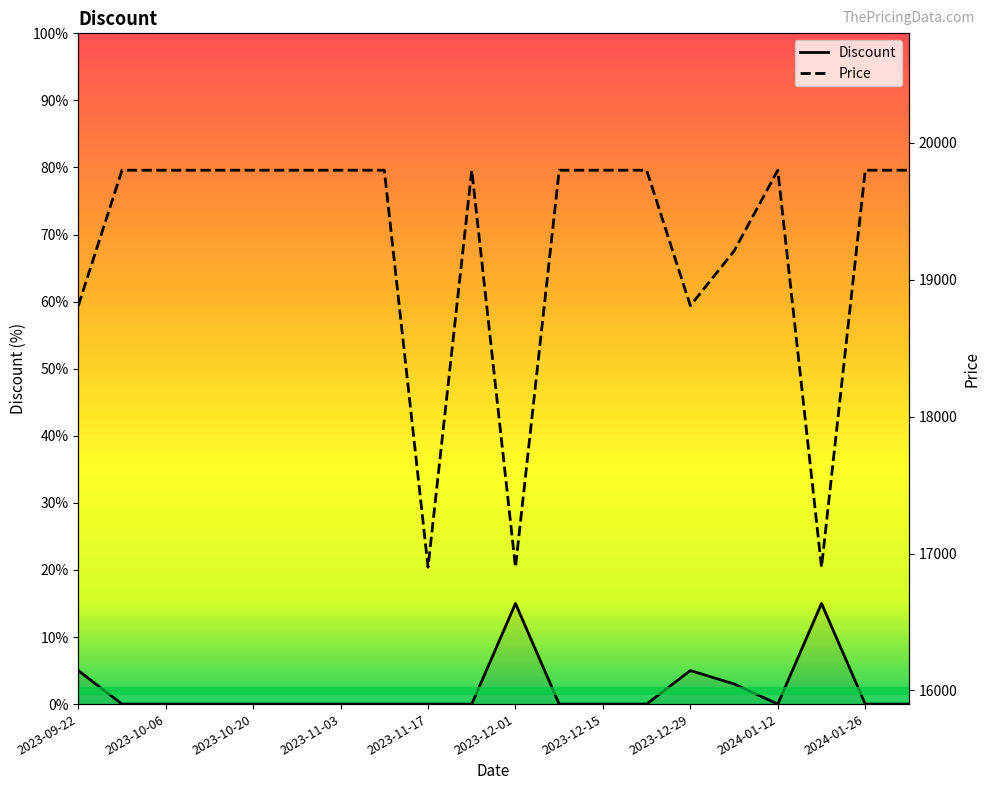

What is the difference between the maximum and minimum values in the Price series?

2900